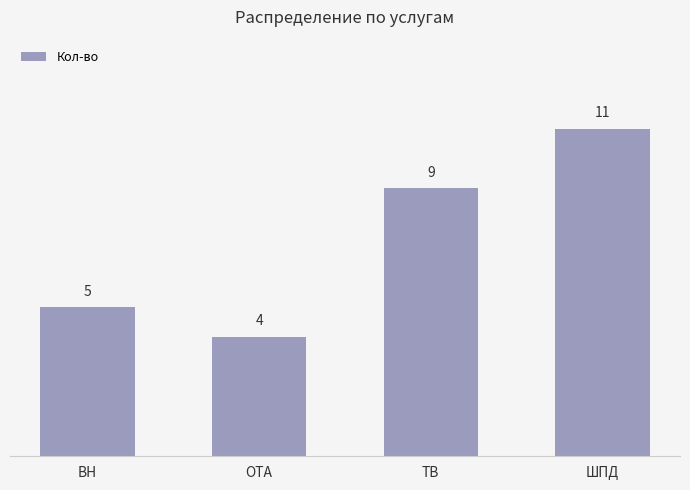

Count the number of categories in the chart.

4